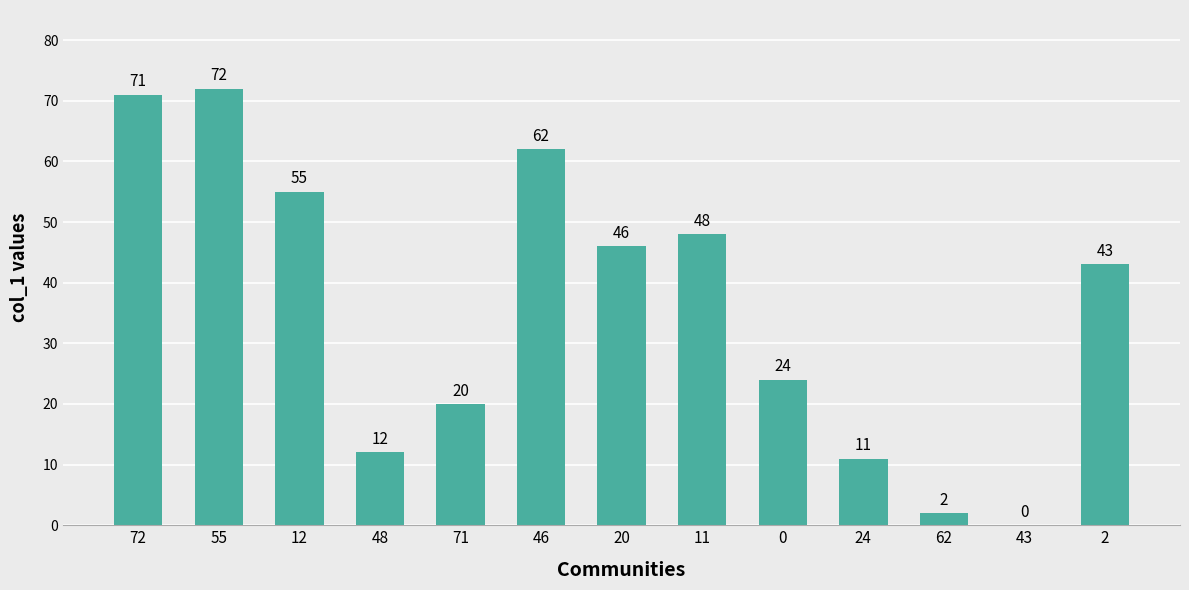

How many distinct data groups are displayed?

1